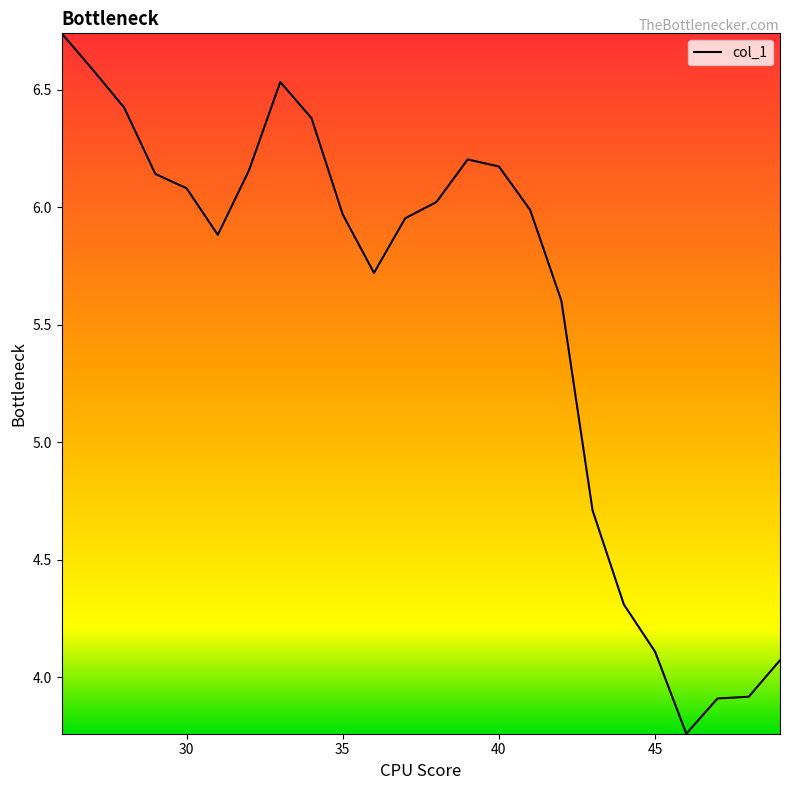

How many lines are shown in the chart?

1